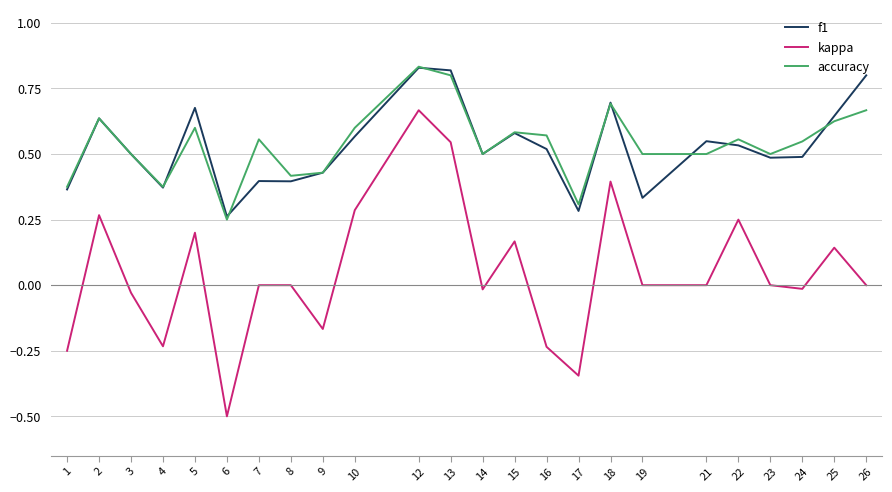

Is the value of f1 at 4 greater than the value of kappa at 19?

Yes